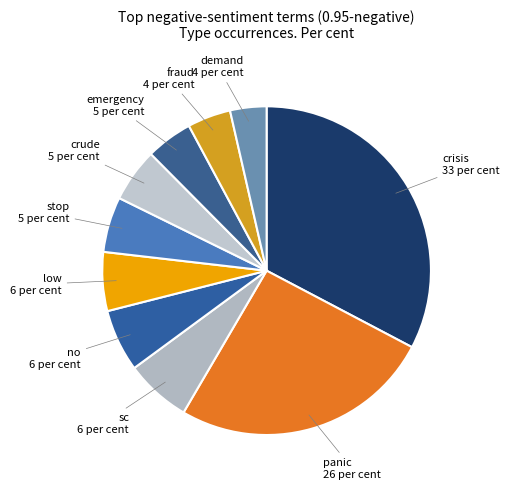

Does stop account for over 50% of the chart?

No